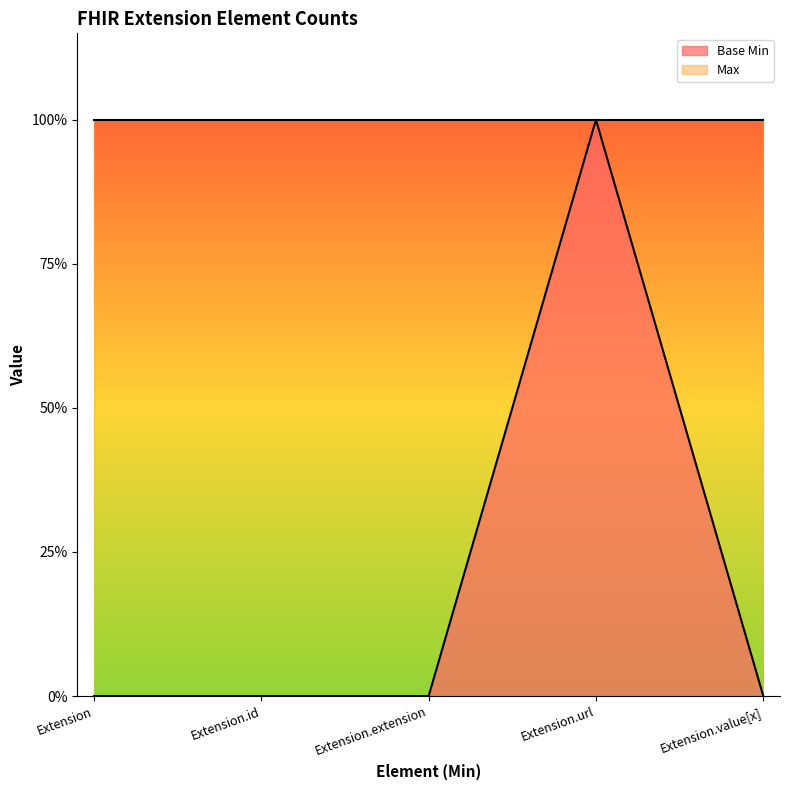

What is the greatest value displayed?

1